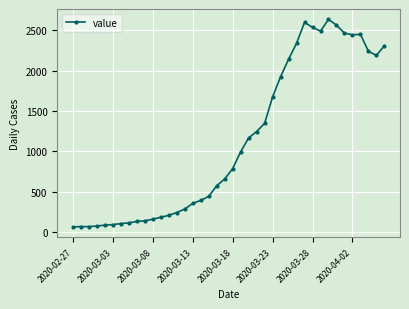

How many distinct data groups are displayed?

1